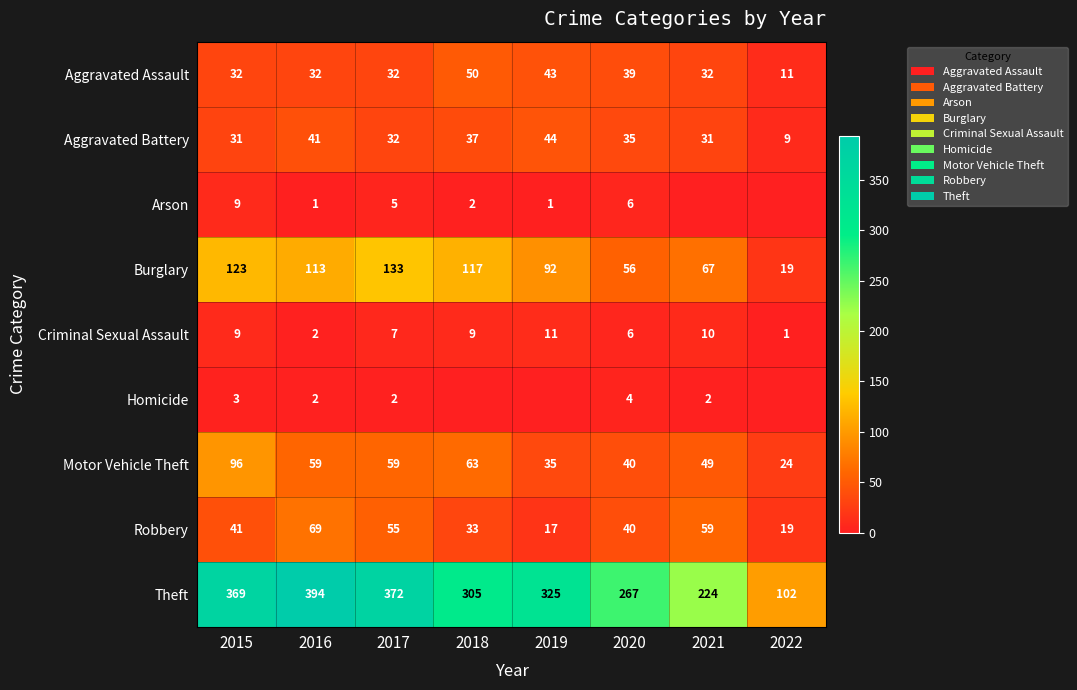

Between 2015 and 2020, which series saw the biggest shift?

Theft